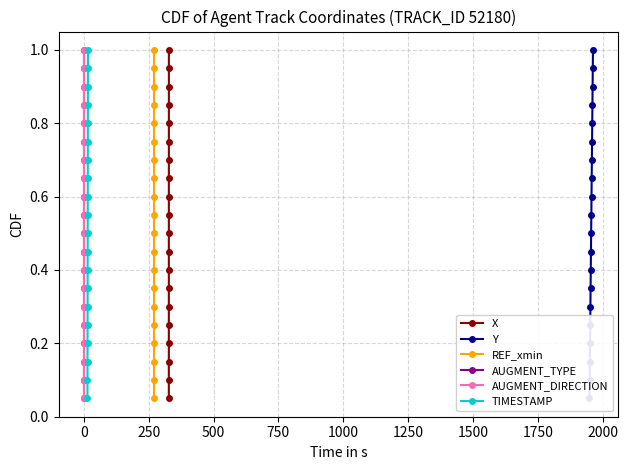

What is the difference between the maximum and second lowest values in the AUGMENT_DIRECTION series?

0.9